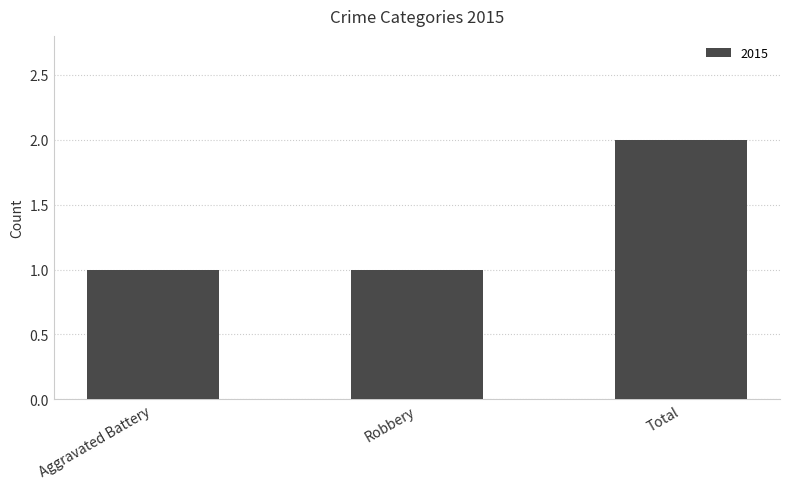

Reading left to right, transcribe all the data shown in this chart.

1	1	2